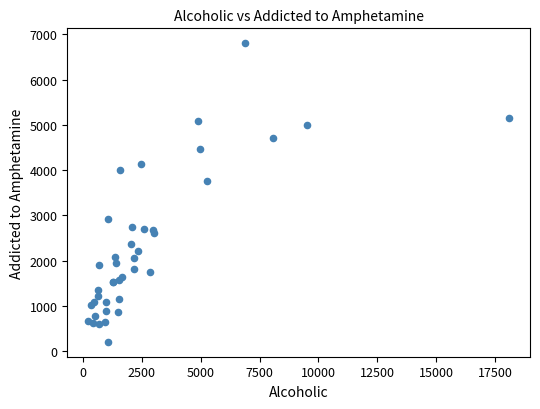

What Y value in the scatter plot is closest to 3505?

3763